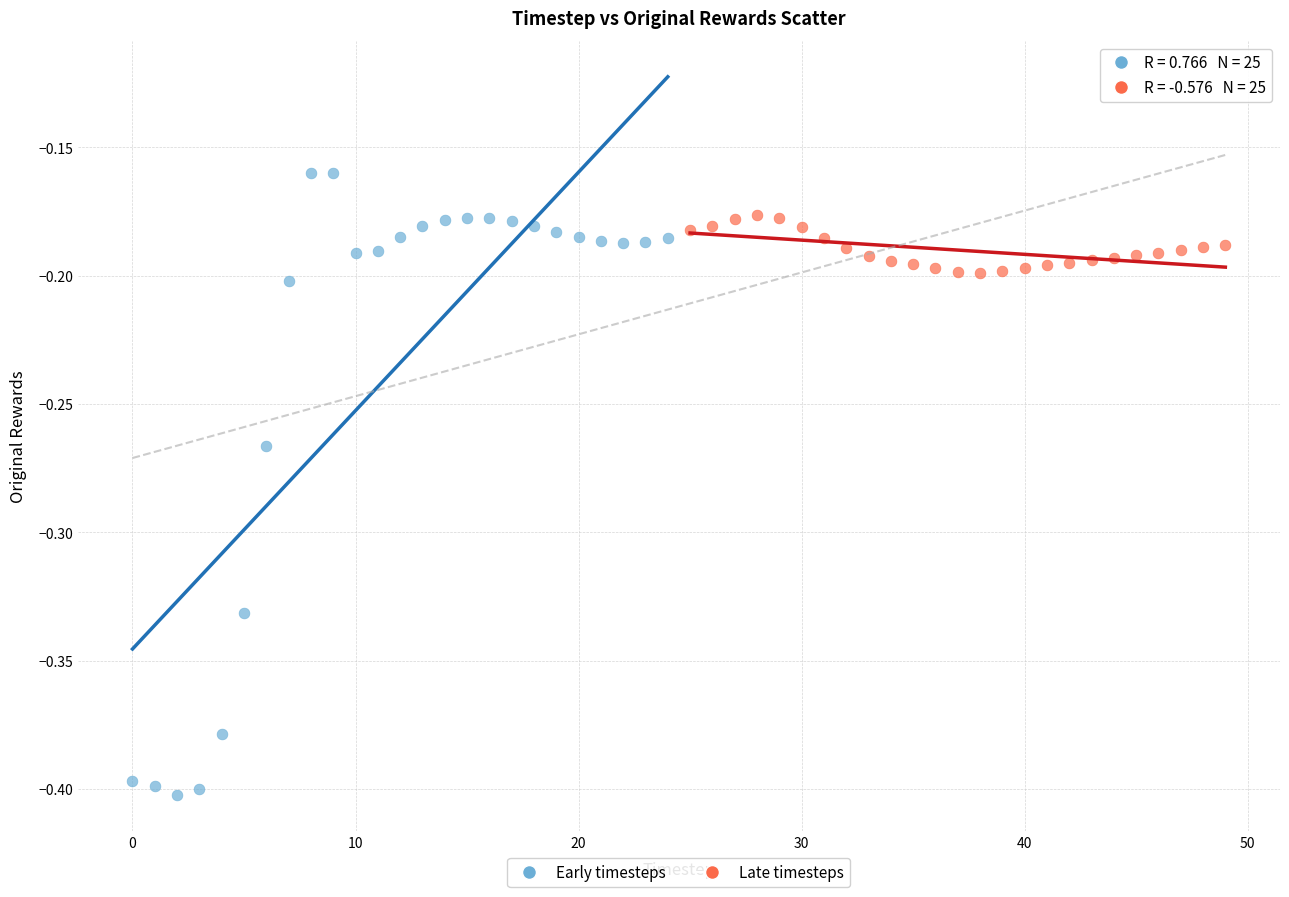

What are all the series names shown in the legend?

Early timesteps, Late timesteps